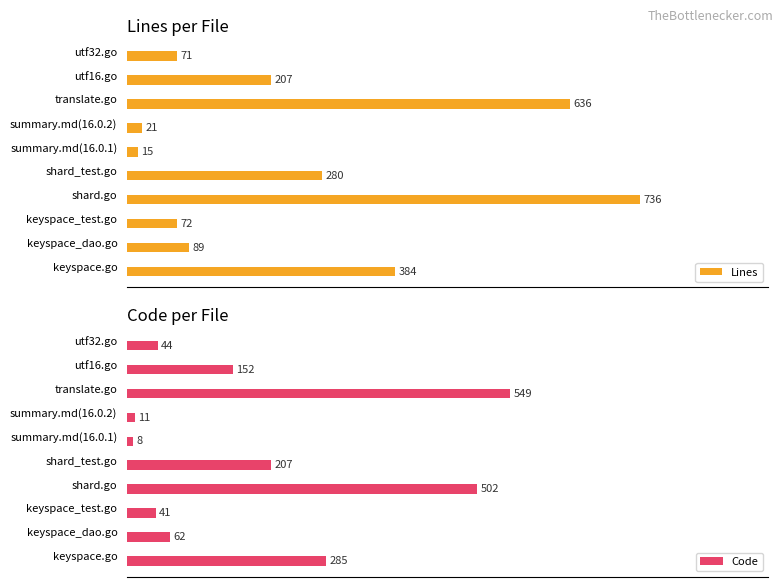

At which label is Lines closest to 375?

keyspace.go